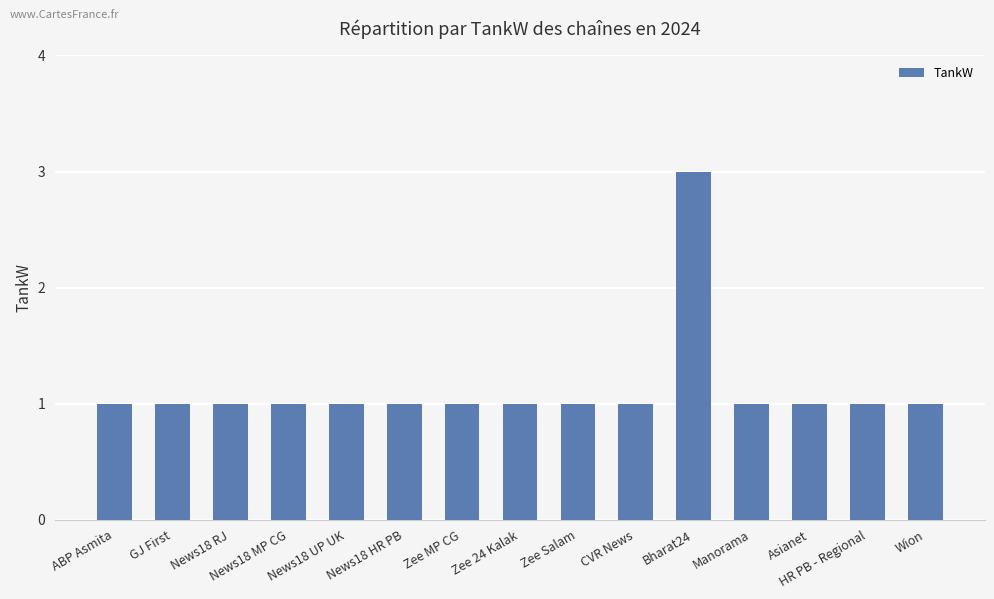

Which label corresponds to the largest value in the chart?

Bharat24